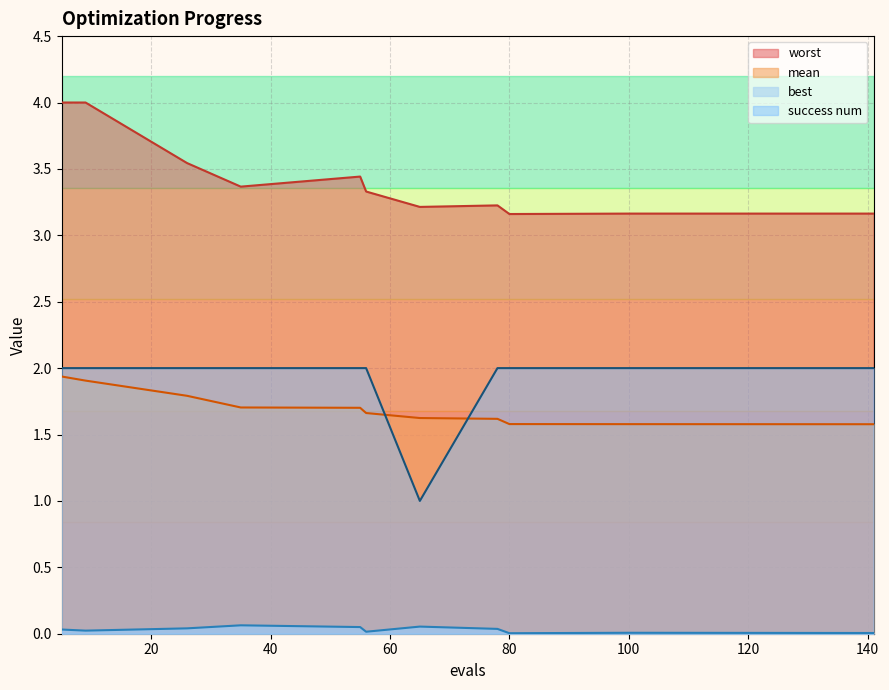

Between 9 and 65, which is larger?

9